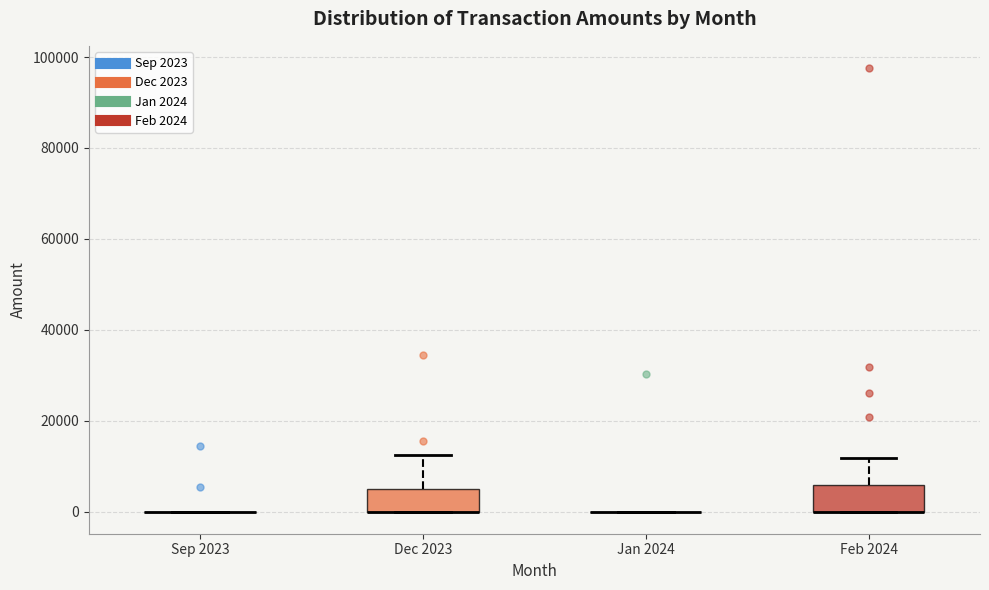

Reading left to right, read every box against the y-axis: the position of its median line, the range the box covers, and the ends of its whiskers. The values are not printed on the chart, so give them approximately, as read against the axis.

Sep 2023: box collapsed to a line at 0, whiskers 0 to 0
Dec 2023: median 0 (drawn on the box's lower edge), box 0 to 6000, whiskers 0 to 12000
Jan 2024: box collapsed to a line at 0, whiskers 0 to 0
Feb 2024: median 0 (drawn on the box's lower edge), box 0 to 6000, whiskers 0 to 12000